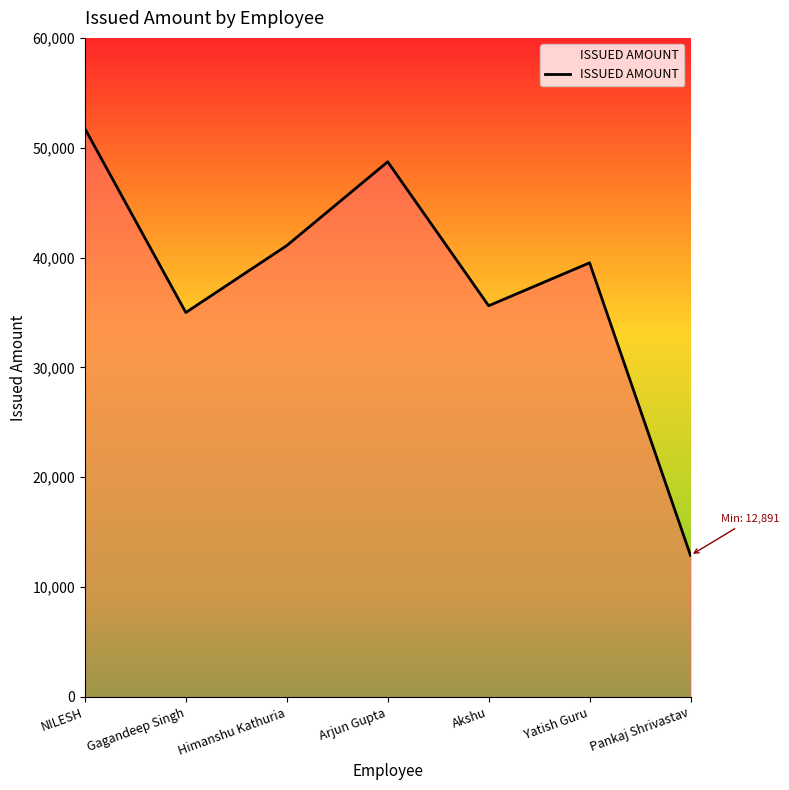

Rank the categories by value from highest to lowest.

NILESH, Arjun Gupta, Himanshu Kathuria, Yatish Guru, Akshu, Gagandeep Singh, Pankaj Shrivastav